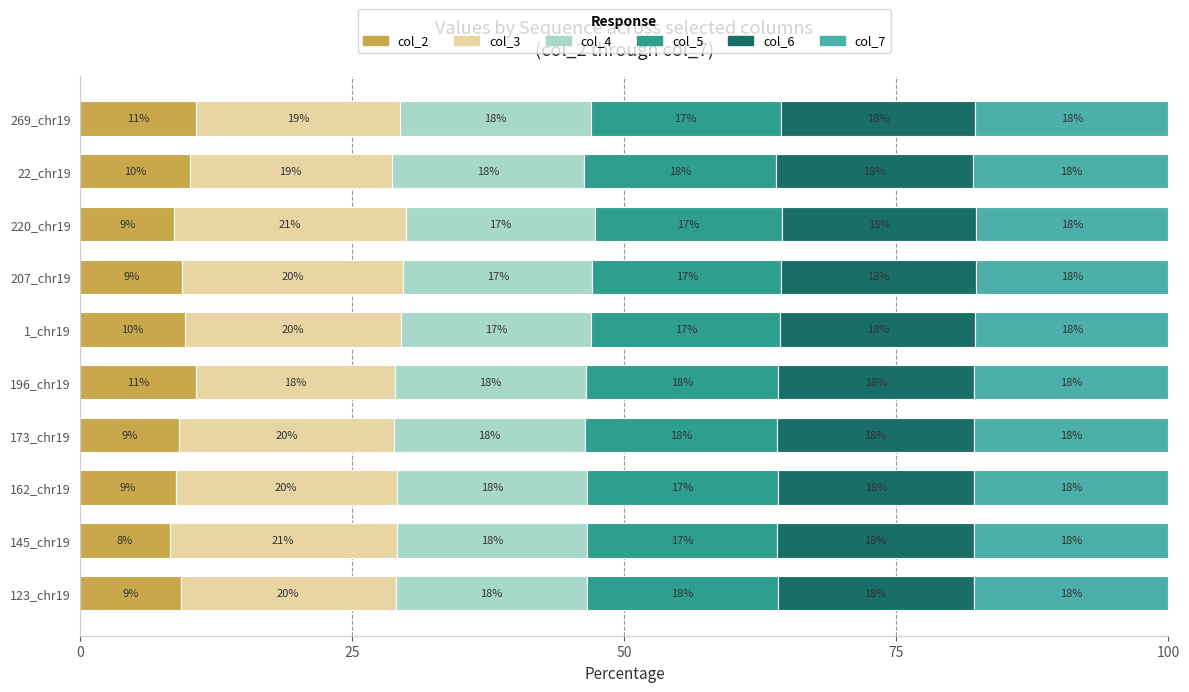

Read the col_2 value at 145_chr19.

8.2